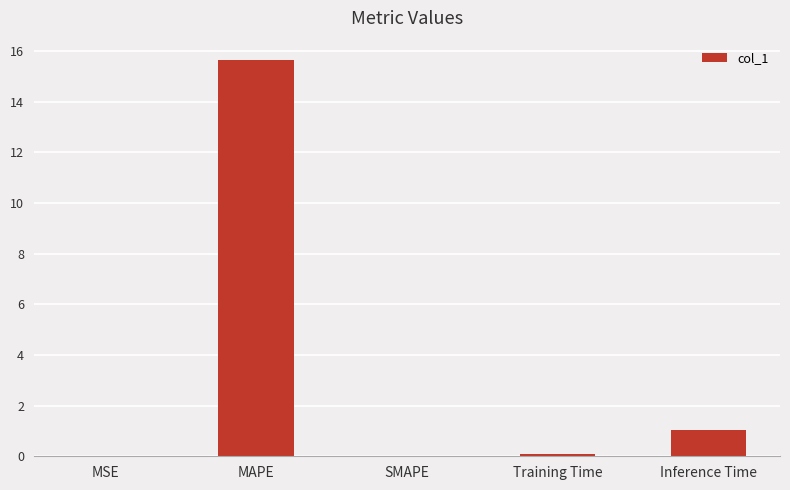

What is the sum of all values?

16.8